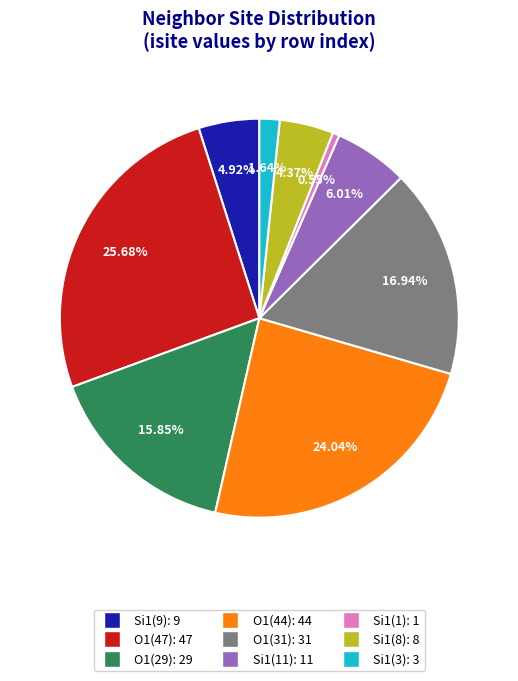

Count the number of slices in the pie.

9